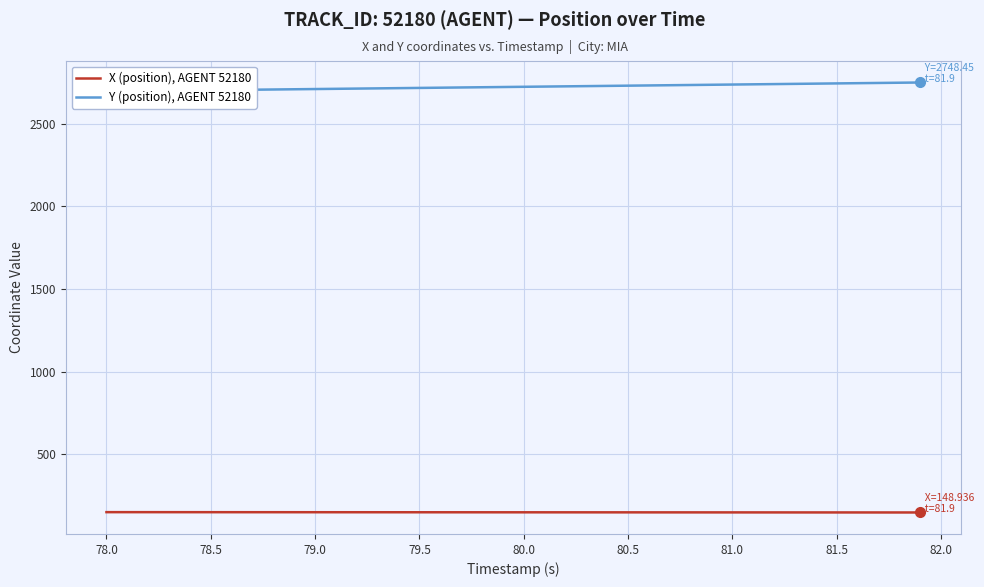

Which series has the largest range (max minus min)?

Y (position), AGENT 52180